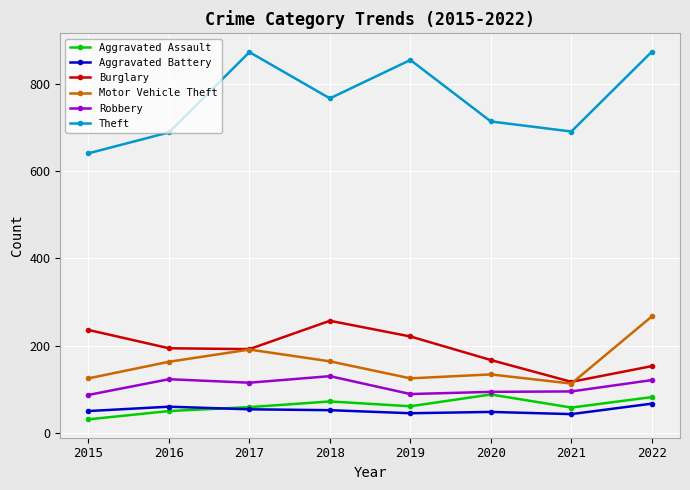

True or false: Theft and Aggravated Battery intersect in this chart.

False